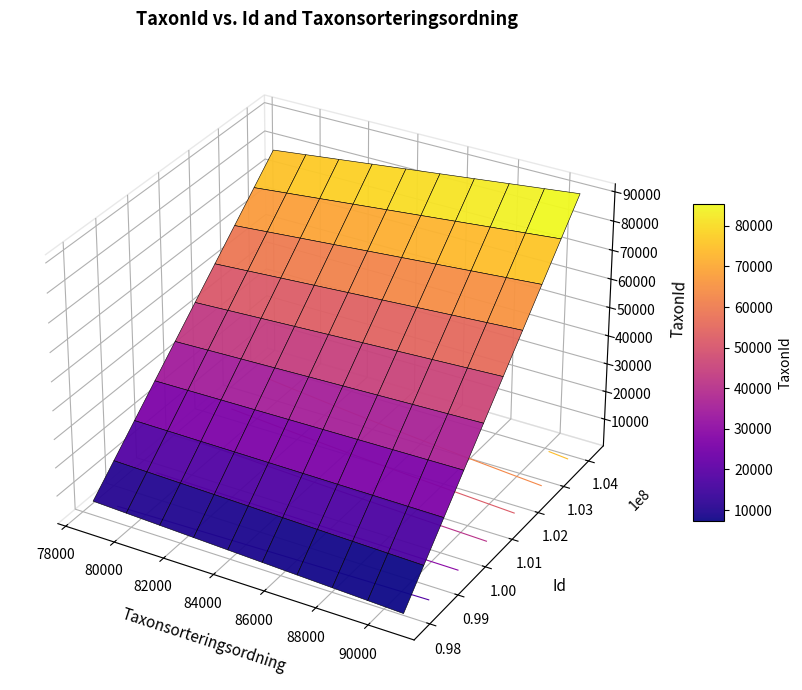

Which has a higher value, 97909400 or 104154190?

104154190